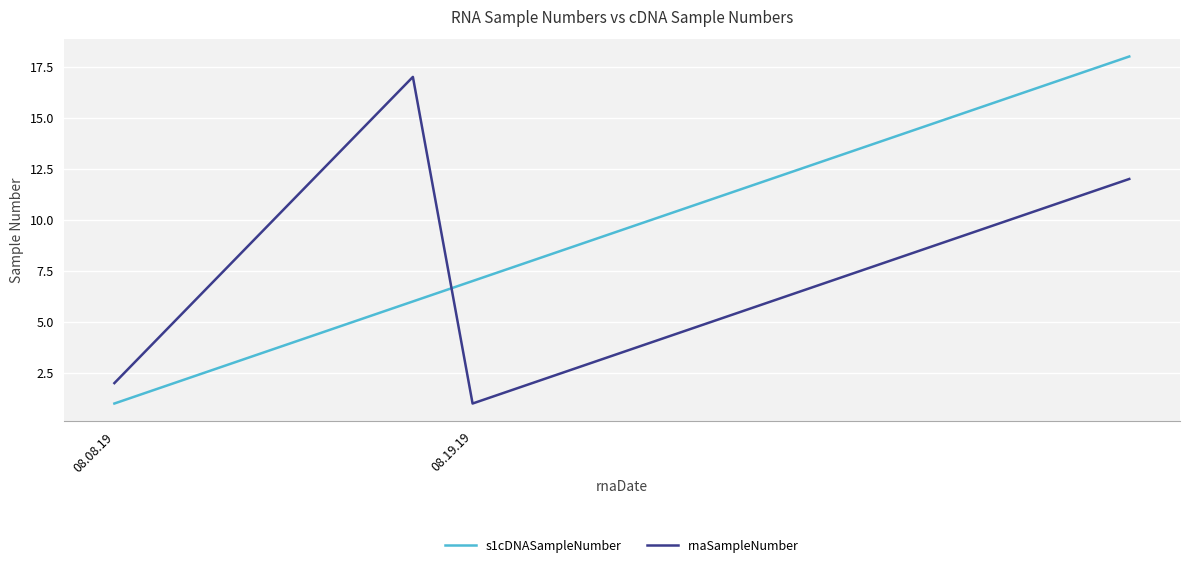

What is the greatest value displayed?

18